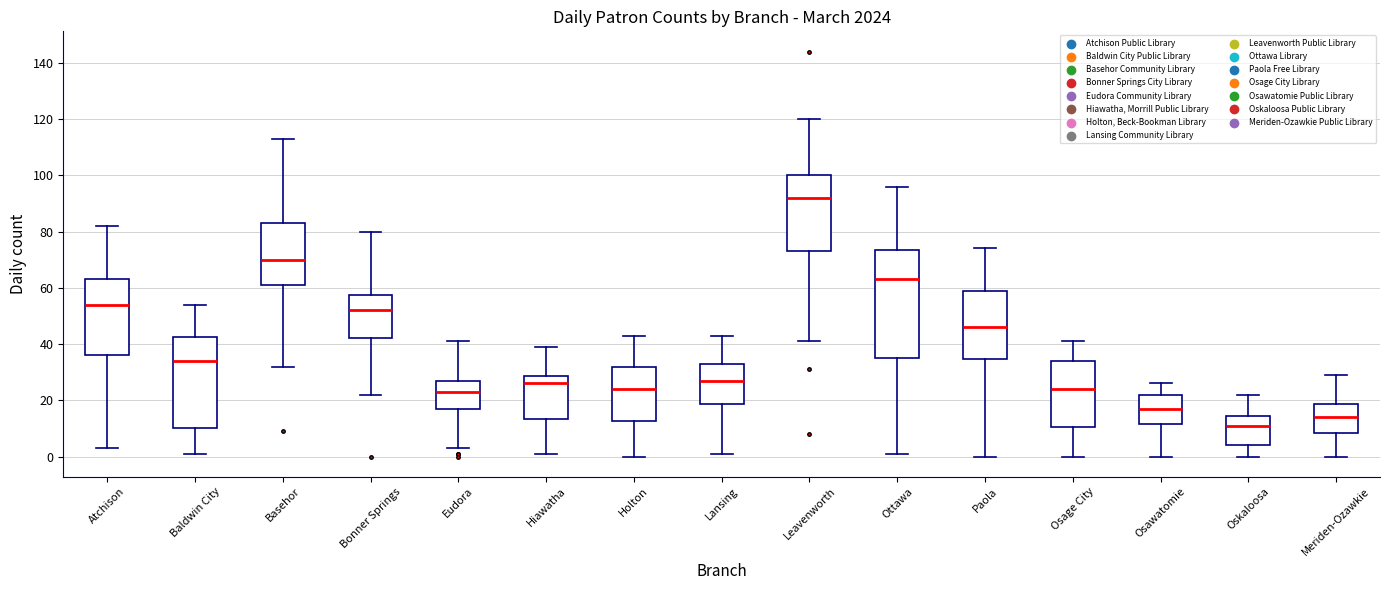

Which box is the tallest, from its lower edge to its upper edge?

Ottawa